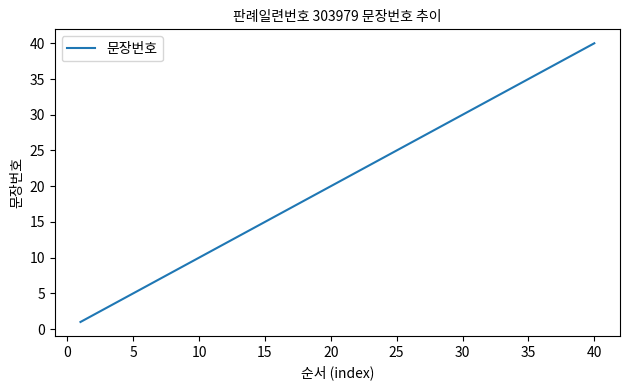

What is the difference between the maximum and minimum values?

39